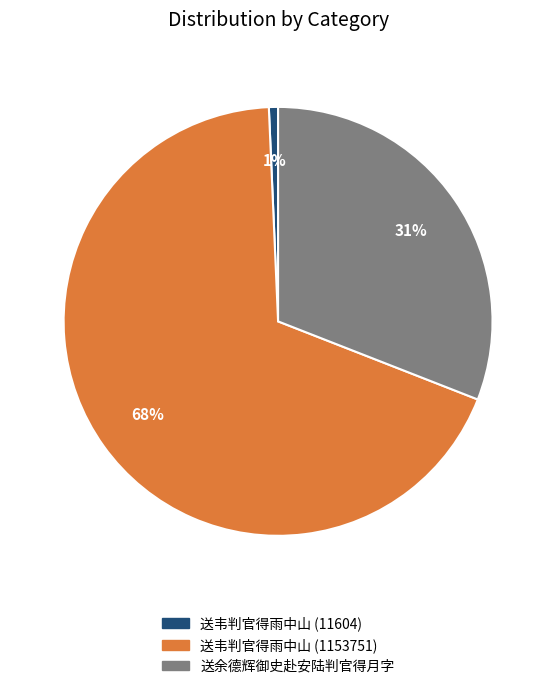

The 送韦判官得雨中山 (1153751) slice represents 54% of the pie. True or false?

False